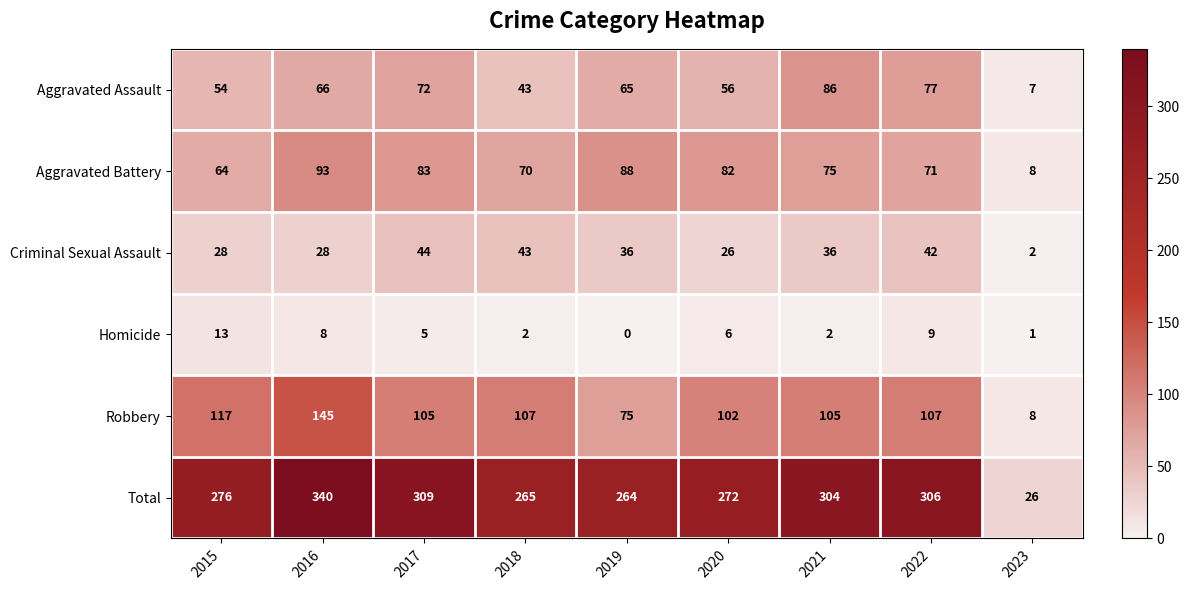

Is it true that Total equals 44 at 2023?

False